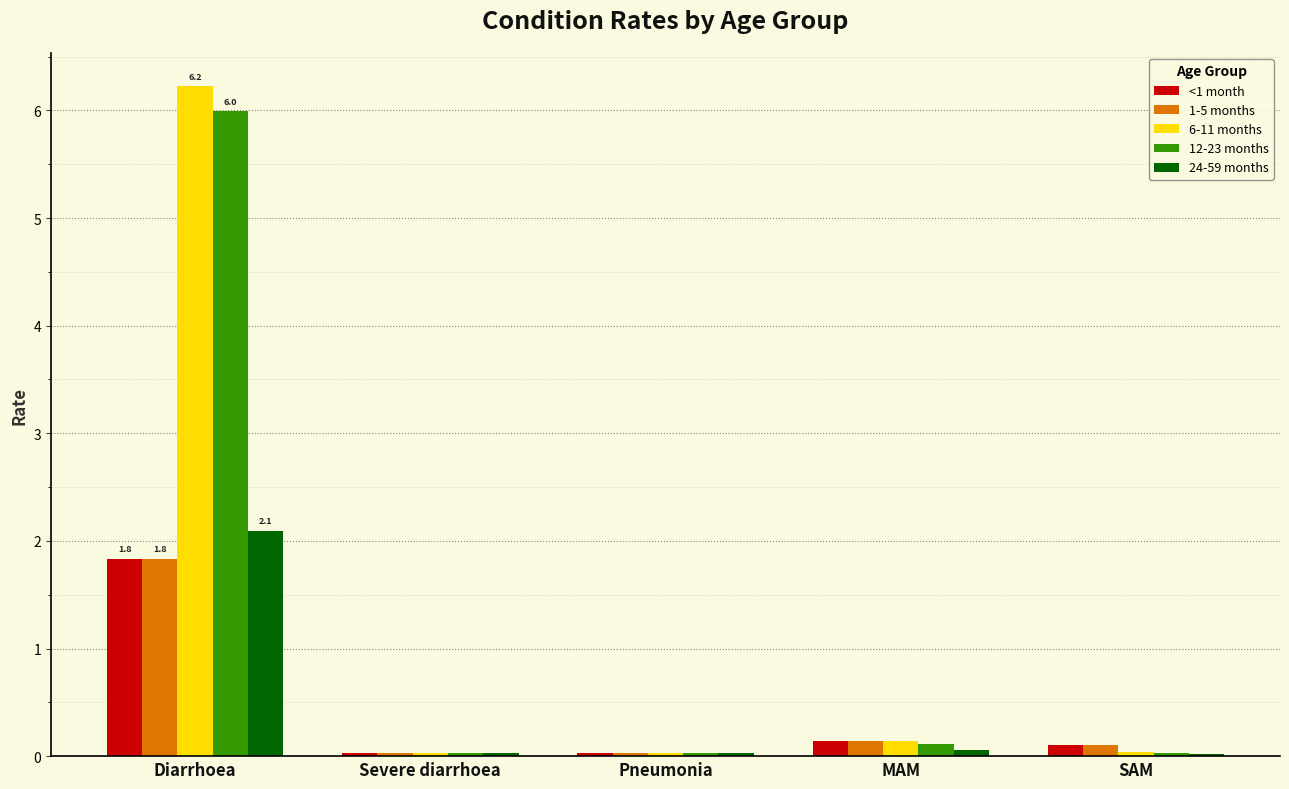

What is the sum of all 6-11 months values?

6.5